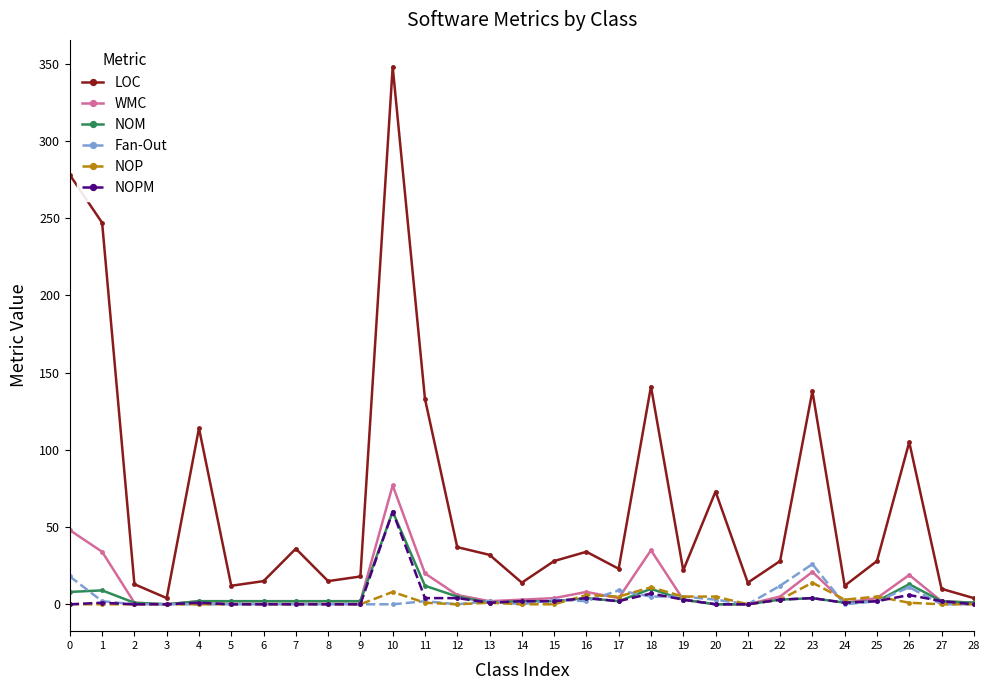

Does the chart display data point markers on the line(s)?

Yes